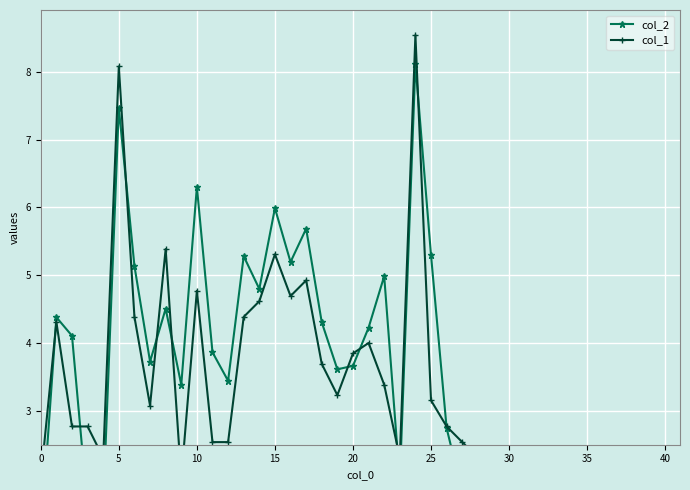

Is it true that col_1 equals 0.8 at 39?

False